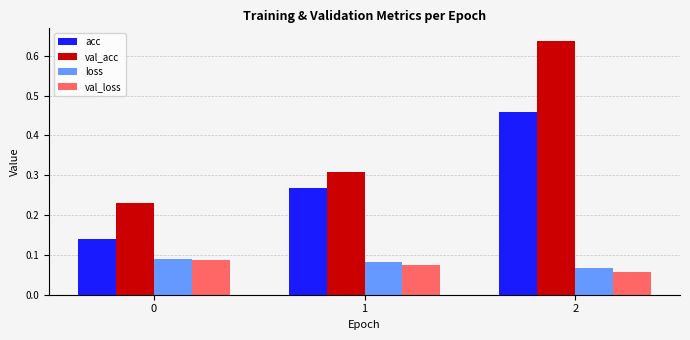

How many bars are there in each group?

4